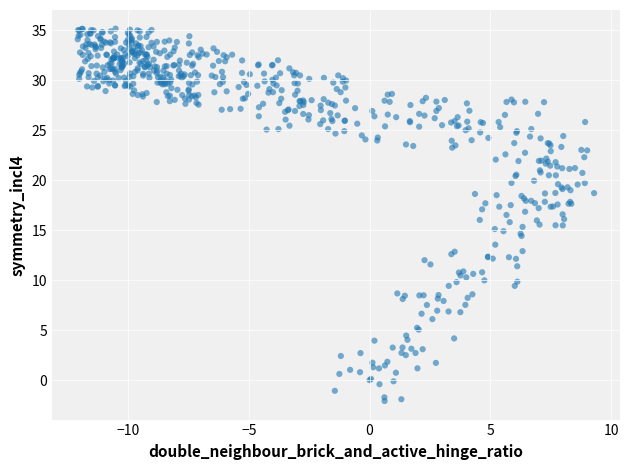

What is the range of Y values (max minus min)?

37.2